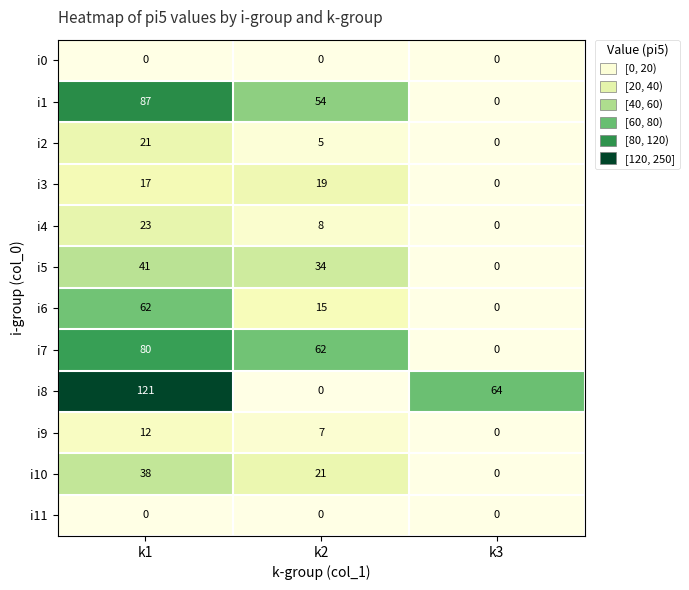

What is the sum of the i5 values at k3 and k2?

34